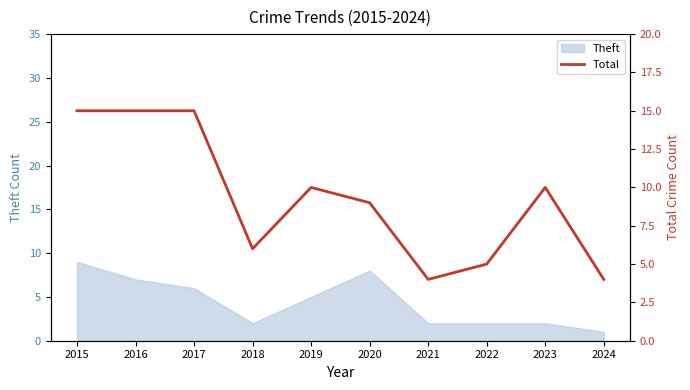

What is the greatest value displayed?

15